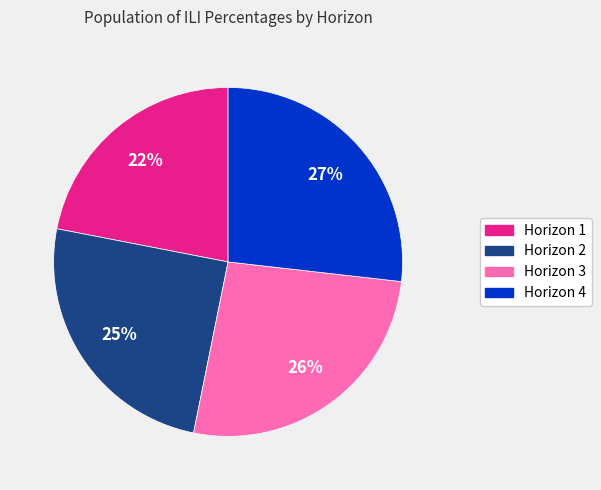

Is it true that Horizon 2 is 32% of the pie?

False